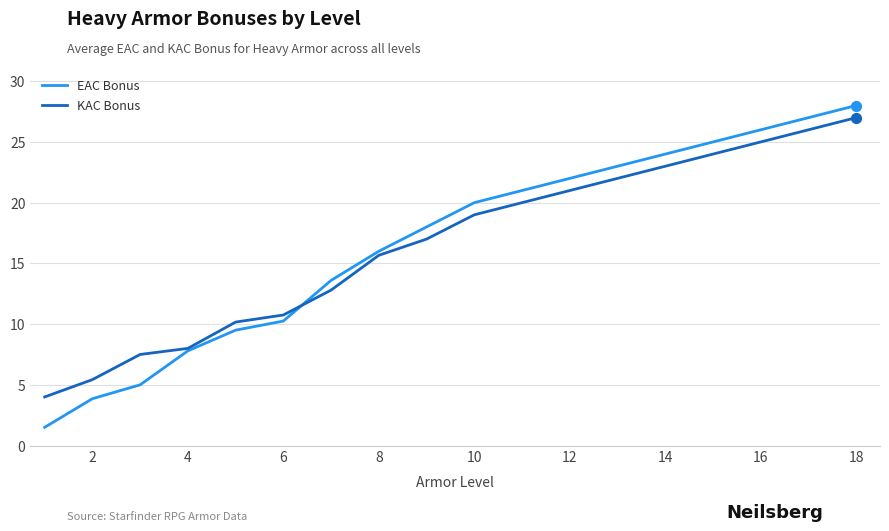

Which series has the largest range (max minus min)?

EAC Bonus